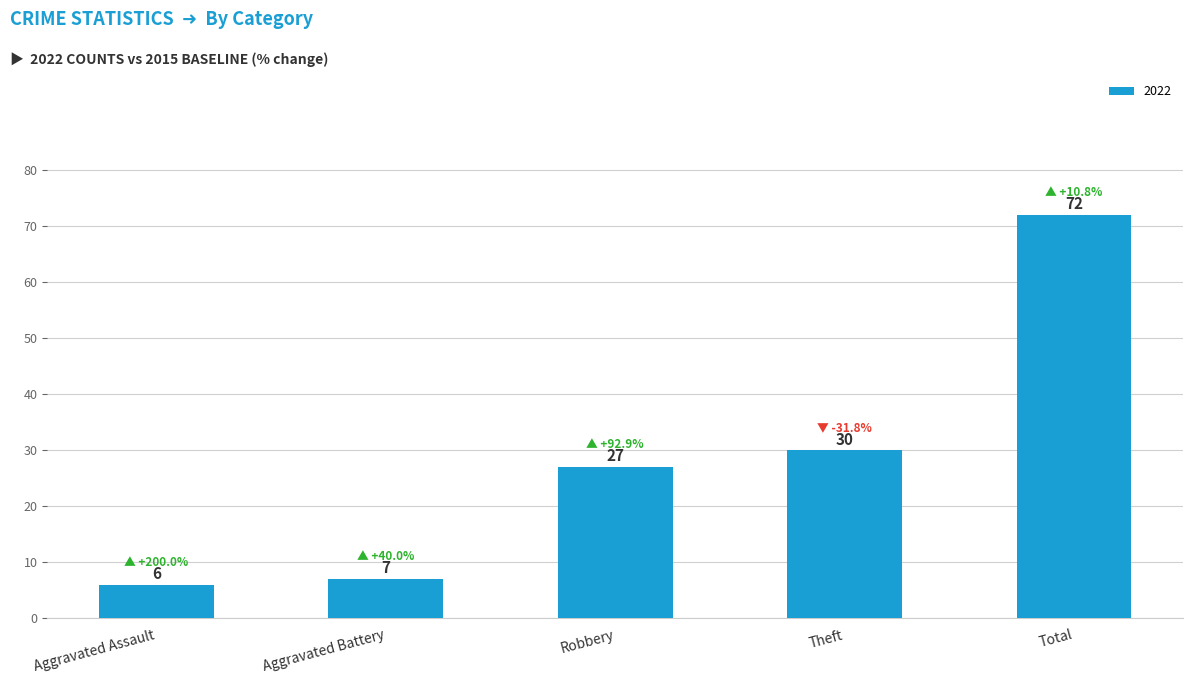

What is the change in value from Aggravated Assault to Aggravated Battery?

+1